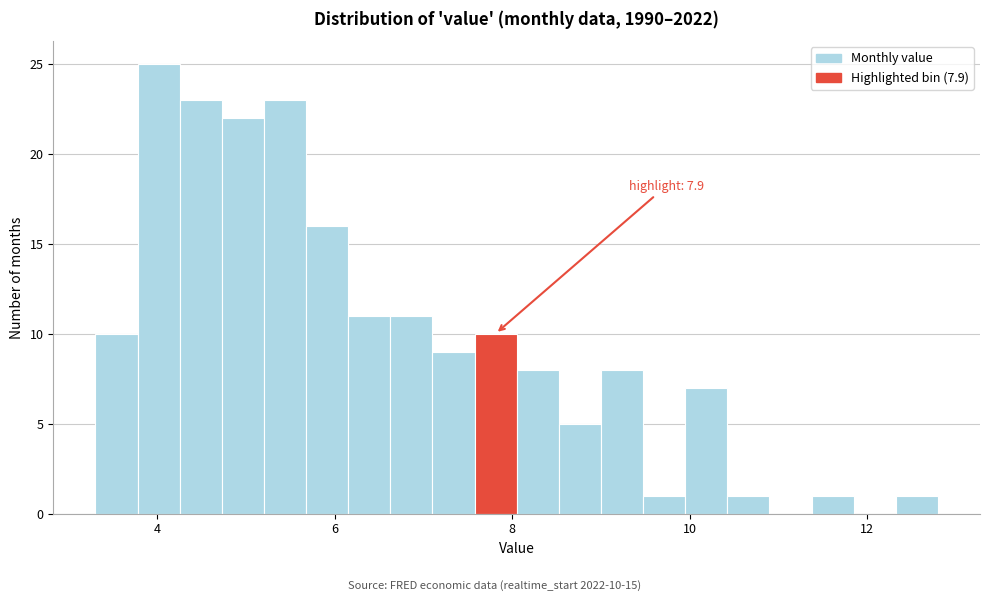

Read against the x-axis, roughly where is the centre of the tallest bar?

4.0